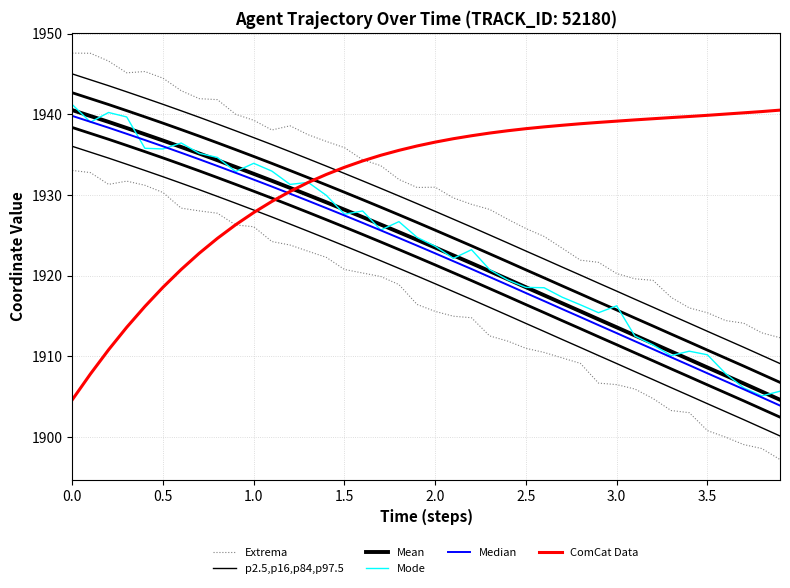

True or false: Median has a value of 3021.8 at 14.

False